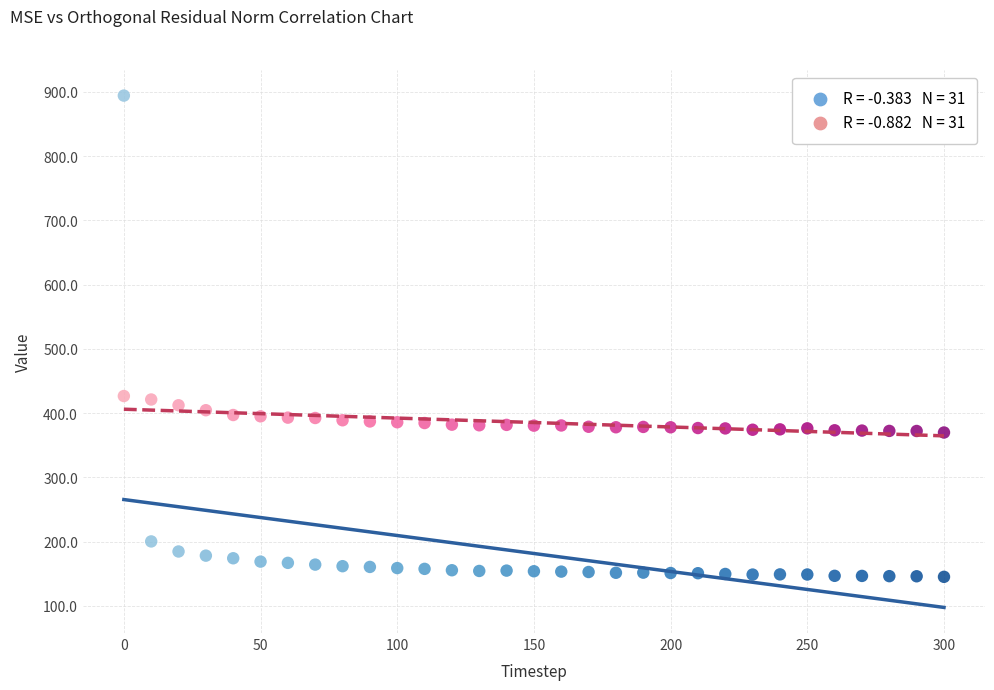

Across all data points, what is the range of X values (max minus min)?

300.0